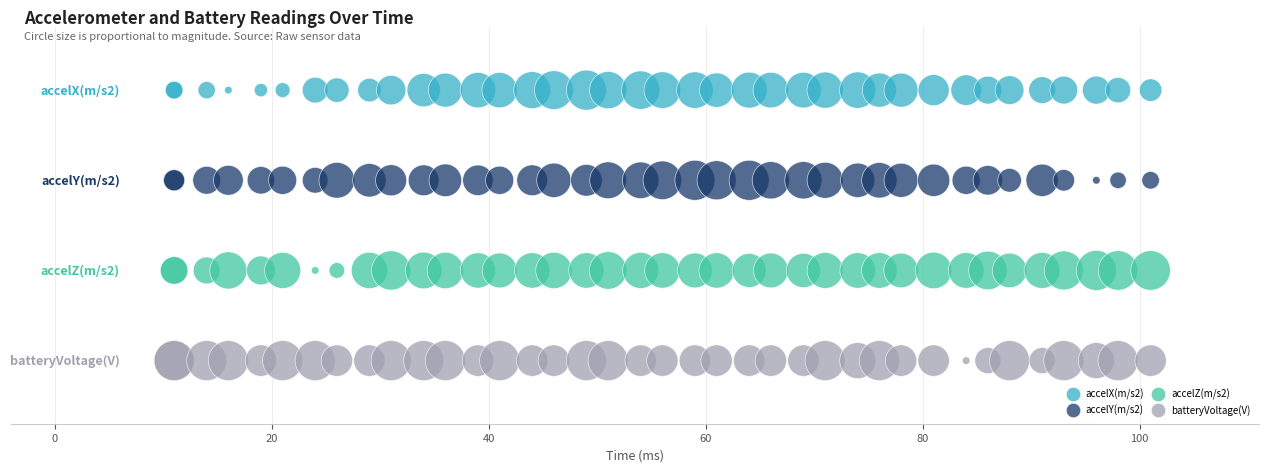

Which series reaches the maximum Y coordinate?

accelX(m/s2)